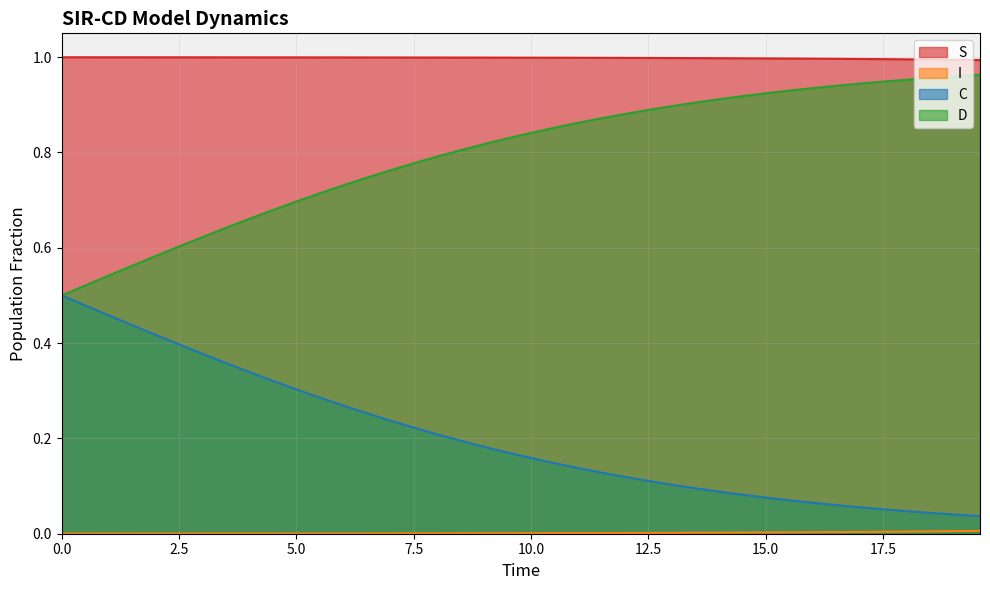

Which series has the largest total across all categories?

S